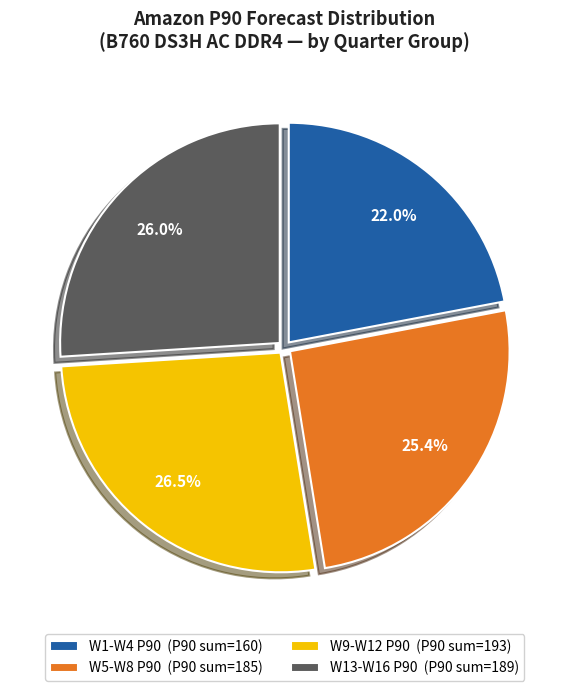

What is the ratio of the value at W5-W8 P90 (P90 sum=185) to the value at W13-W16 P90 (P90 sum=189)?

1.0